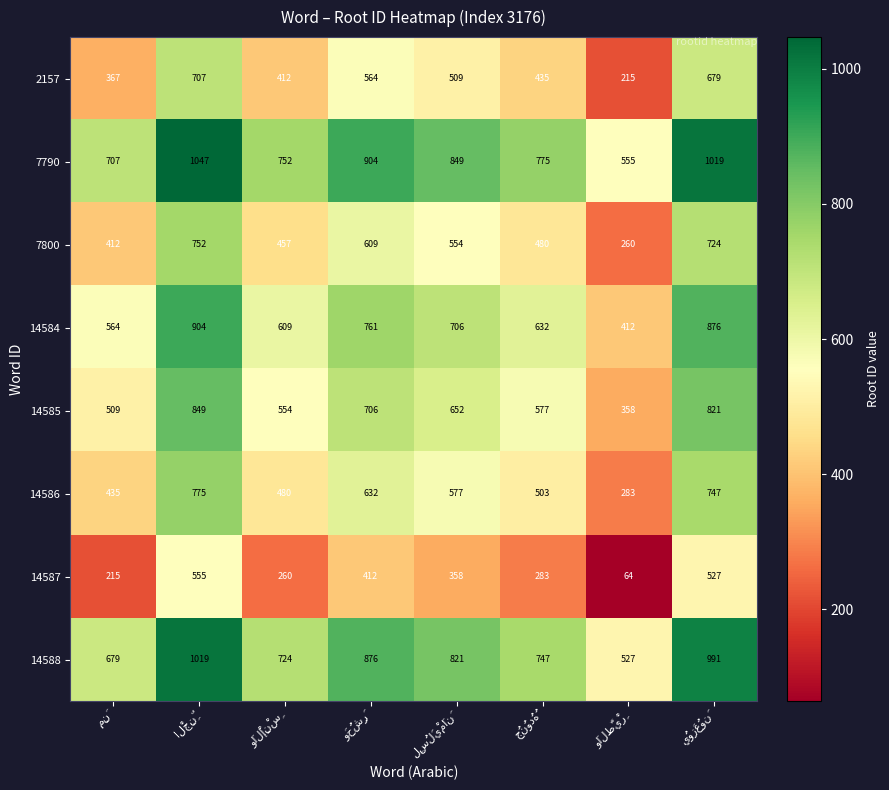

Rank the series by their maximum value, from highest to lowest.

7790, 14588, 14584, 14585, 14586, 7800, 2157, 14587